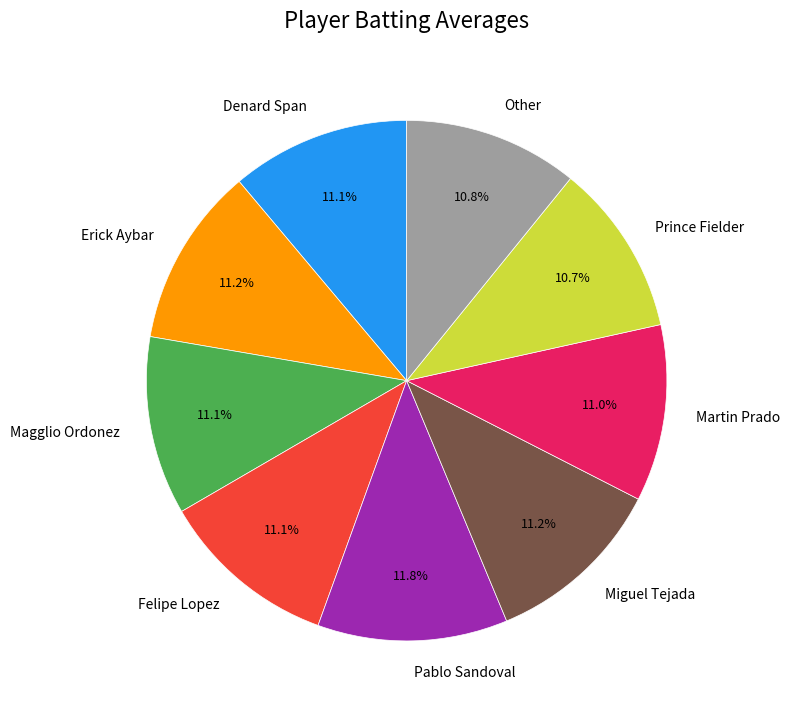

What percentage do Erick Aybar and Pablo Sandoval together represent?

23.0%